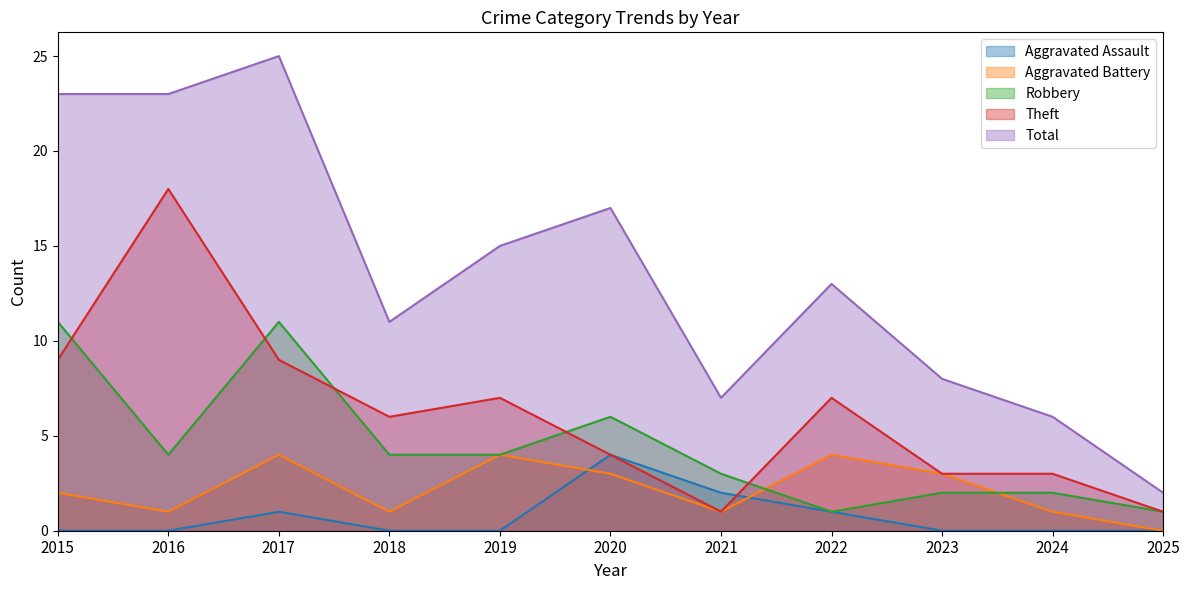

What is the average value of the Aggravated Assault series?

1